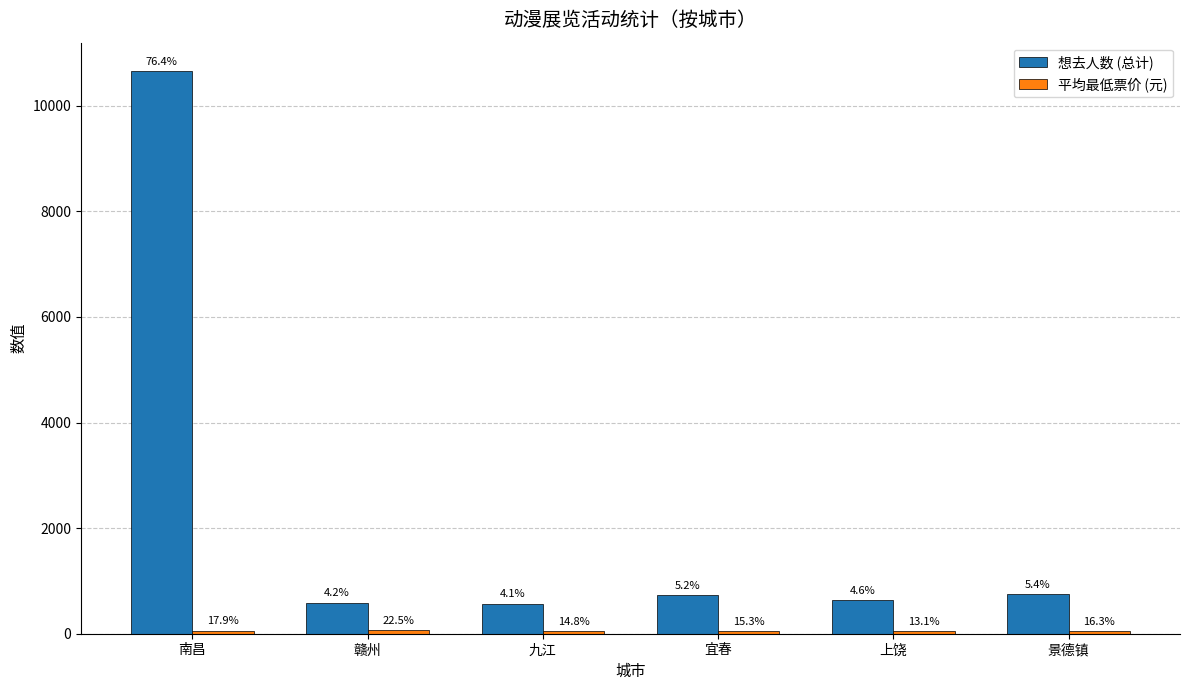

At which category does the chart reach its peak across all series?

南昌